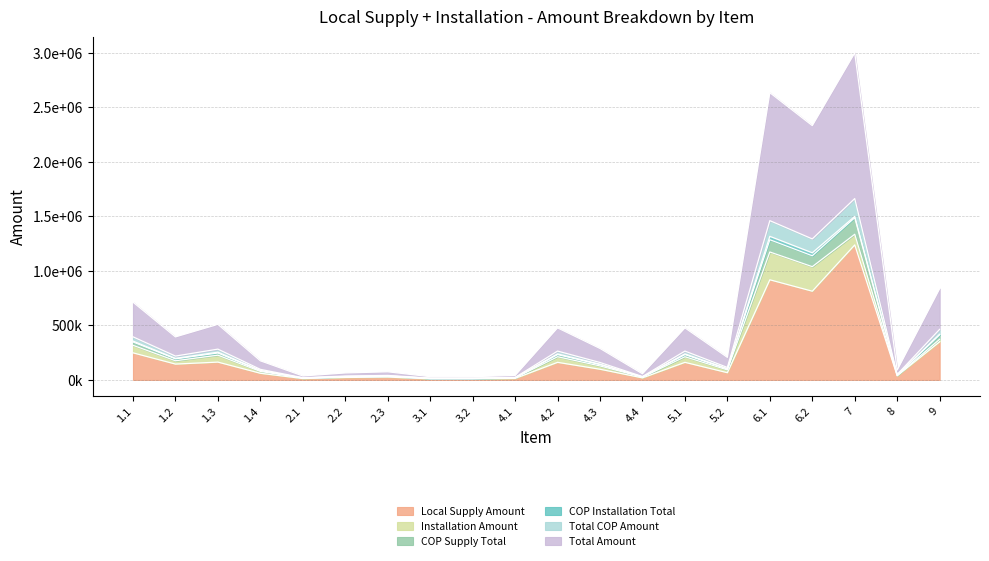

What is the value of the Total COP Amount point at the 18th from the left?

1663717.4